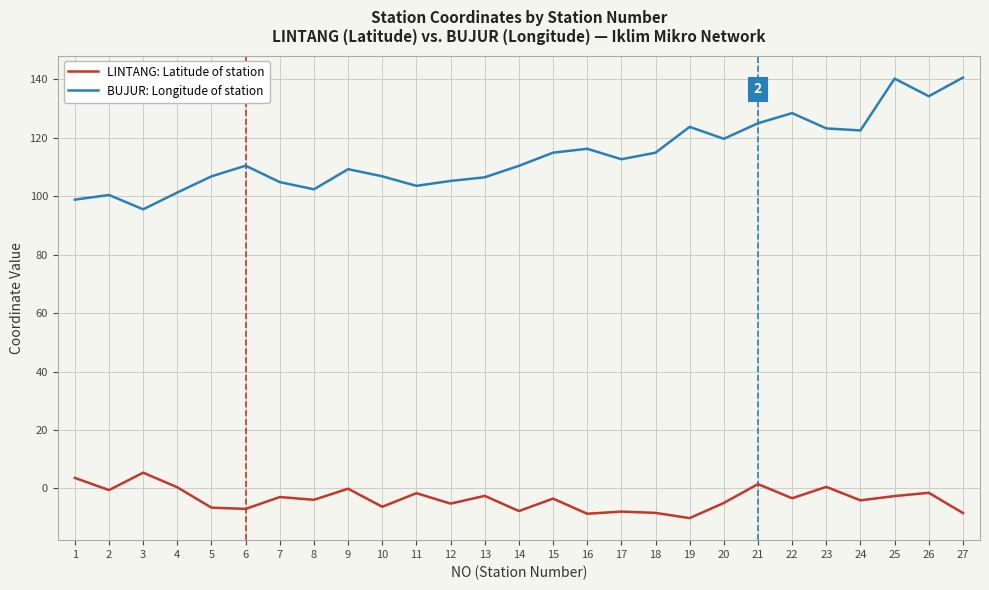

What is the difference between the maximum and minimum values in the BUJUR: Longitude of station series?

45.1